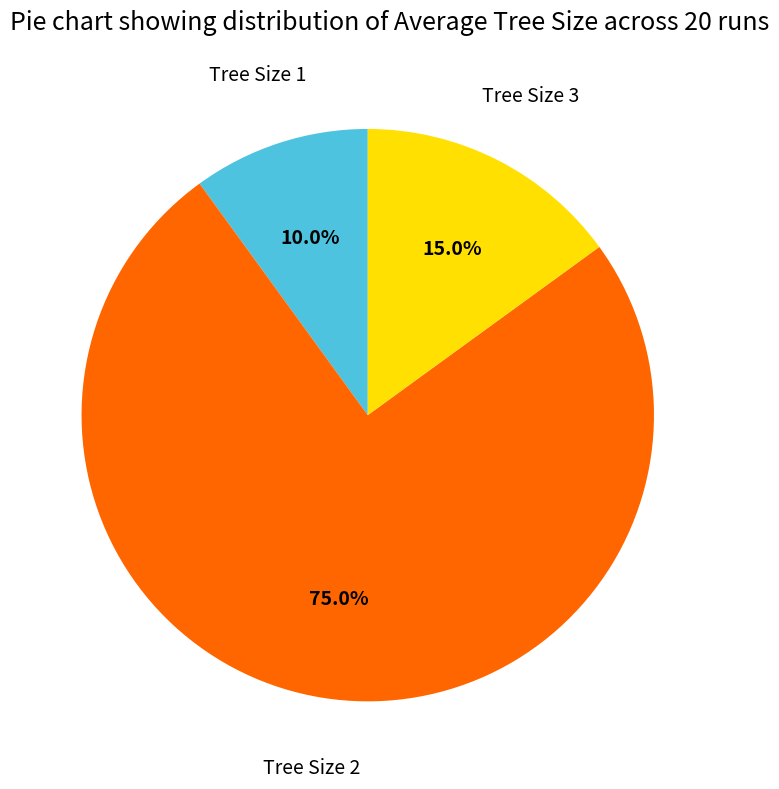

How many slices are in this pie chart?

3